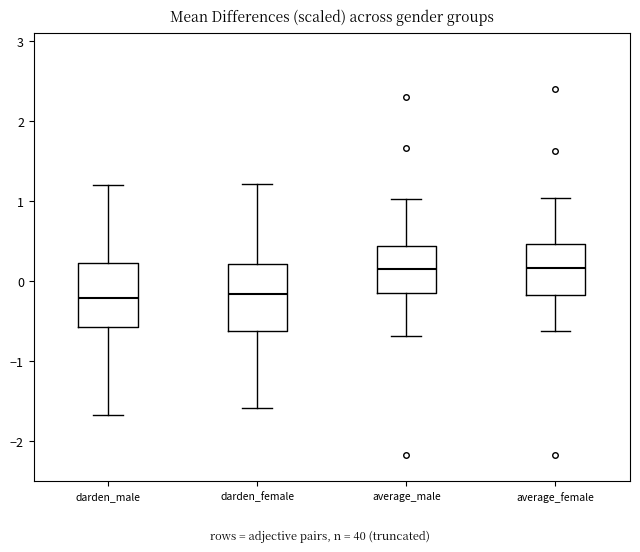

Reading left to right, transcribe this box plot: for each box, give where its median line is, the range the box spans, and where its two whiskers end, as read against the y-axis. The values are not printed on the chart, so give them approximately, as read against the axis.

darden_male: median -0.2, box -0.6 to 0.2, whiskers -1.7 to 1.2
darden_female: median -0.2, box -0.6 to 0.2, whiskers -1.6 to 1.2
average_male: median 0.2, box -0.1 to 0.4, whiskers -0.7 to 1.0
average_female: median 0.2, box -0.2 to 0.5, whiskers -0.6 to 1.0